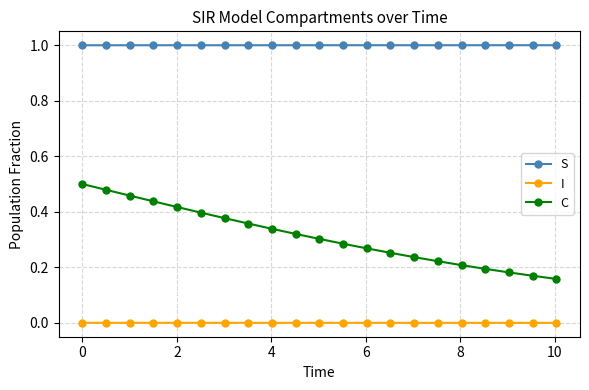

Which series has the widest spread of values?

C